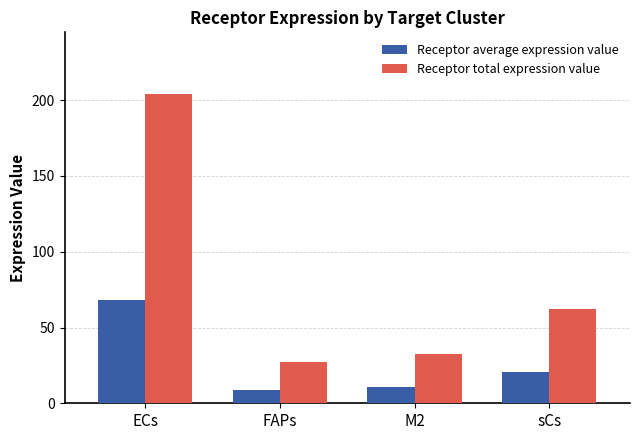

What is the spread (max minus min) of values at M2?

21.5